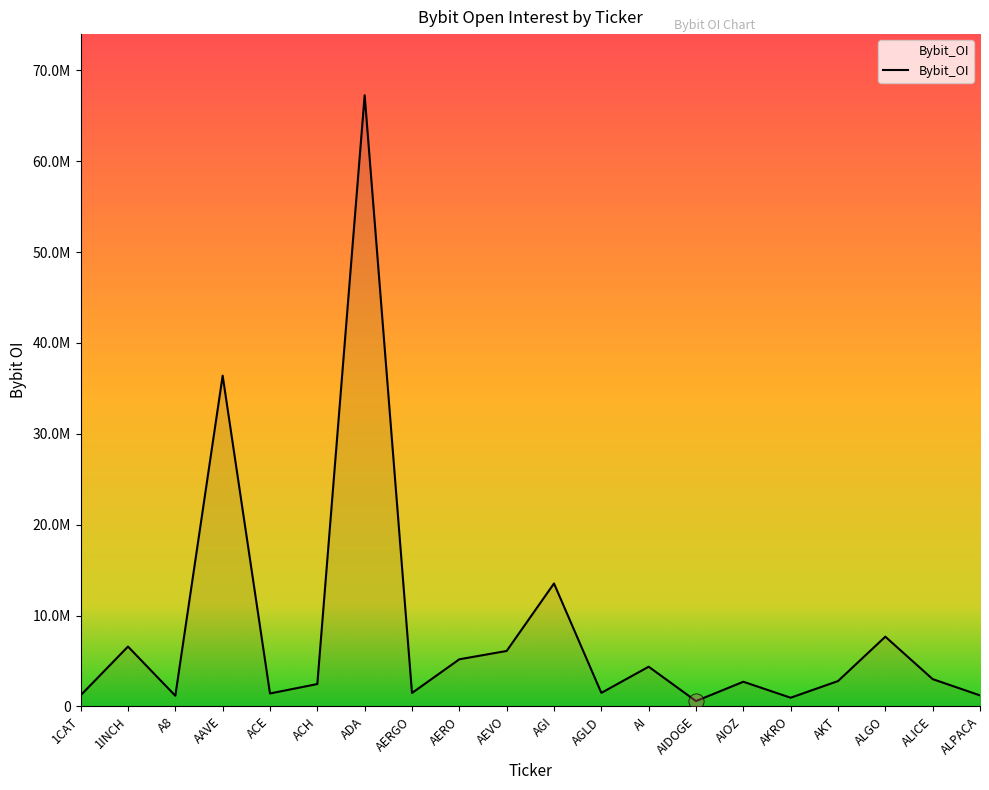

What is the ratio of the value at A8 to the value at AIOZ?

0.4